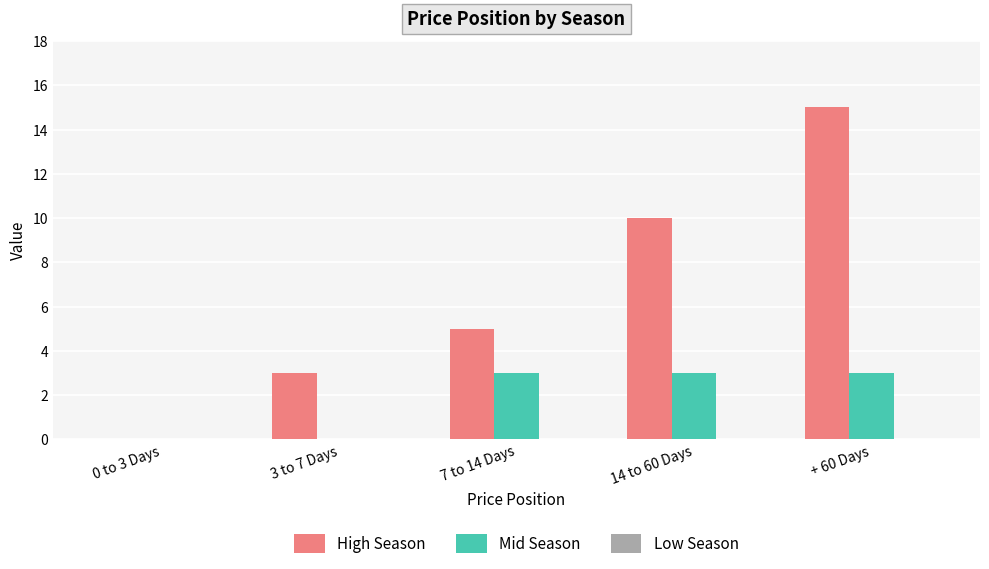

The value of High Season at 14 to 60 Days is 10. True or false?

True